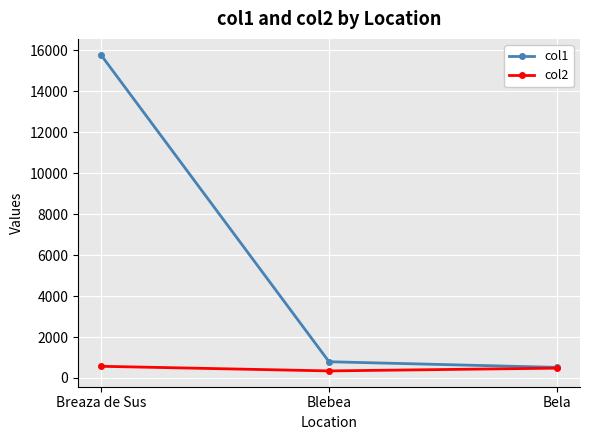

What is the label of the 1st point from the left?

Breaza de Sus